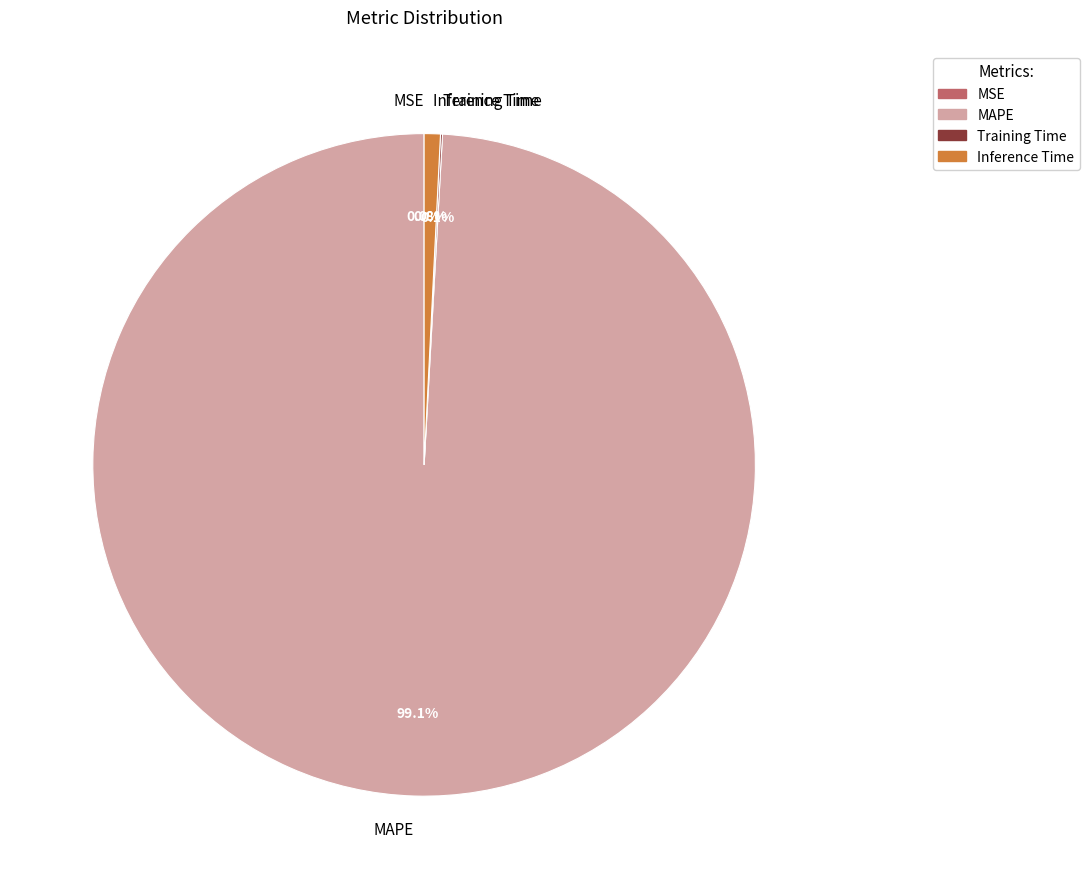

To the nearest percent, what is the difference between the largest and smallest slice percentages?

99%